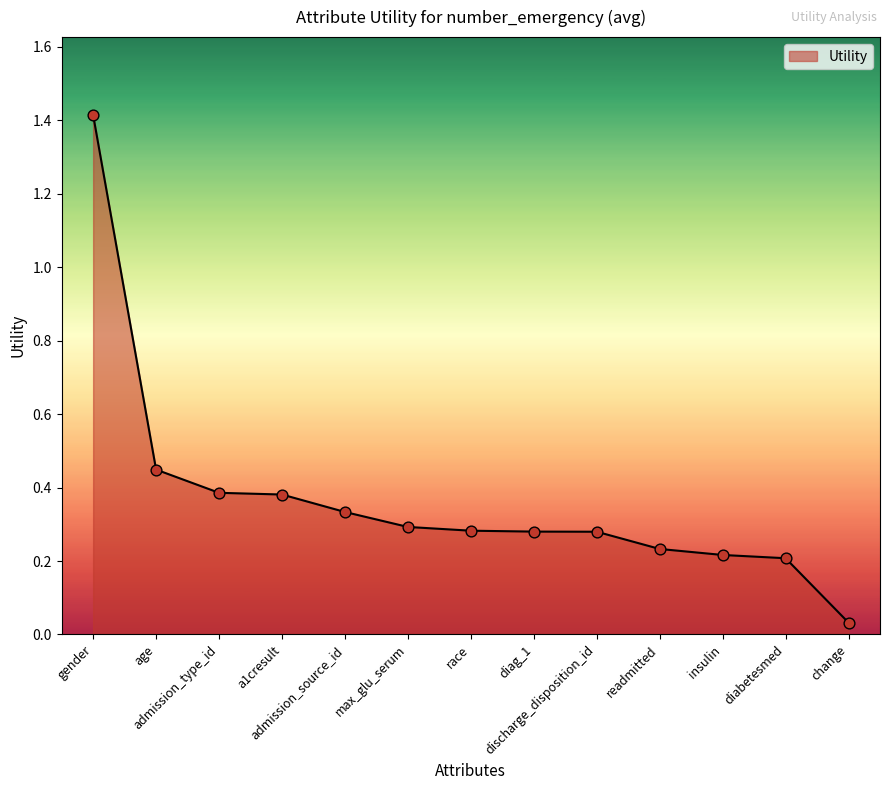

What is the change in value from diabetesmed to change?

-0.2